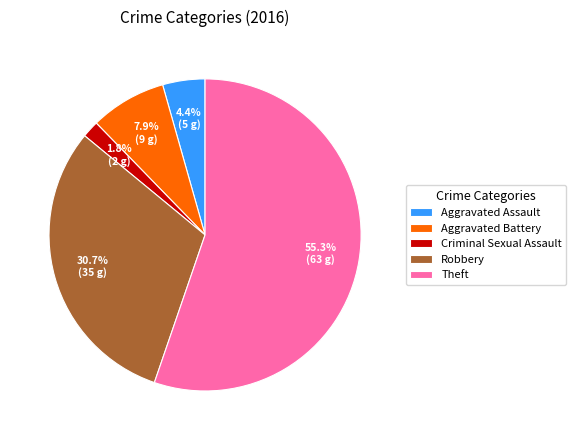

Is the sum of Robbery and Criminal Sexual Assault greater than half?

No